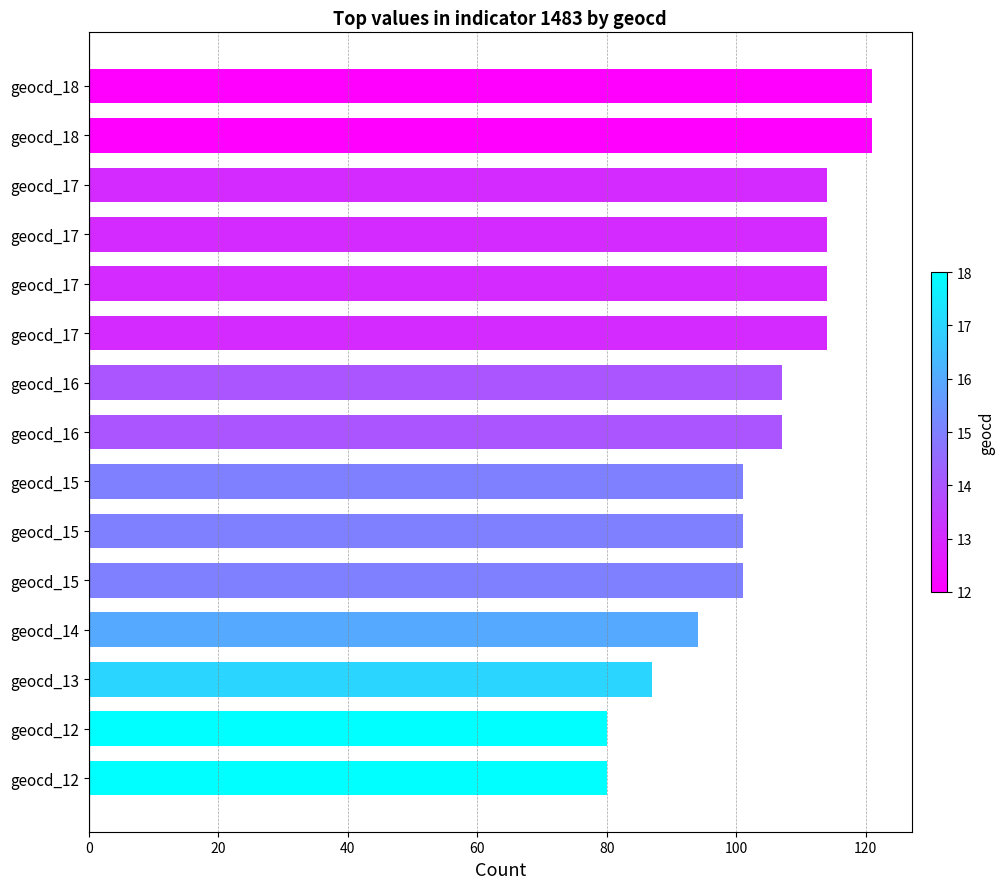

How many values are below 107?

7